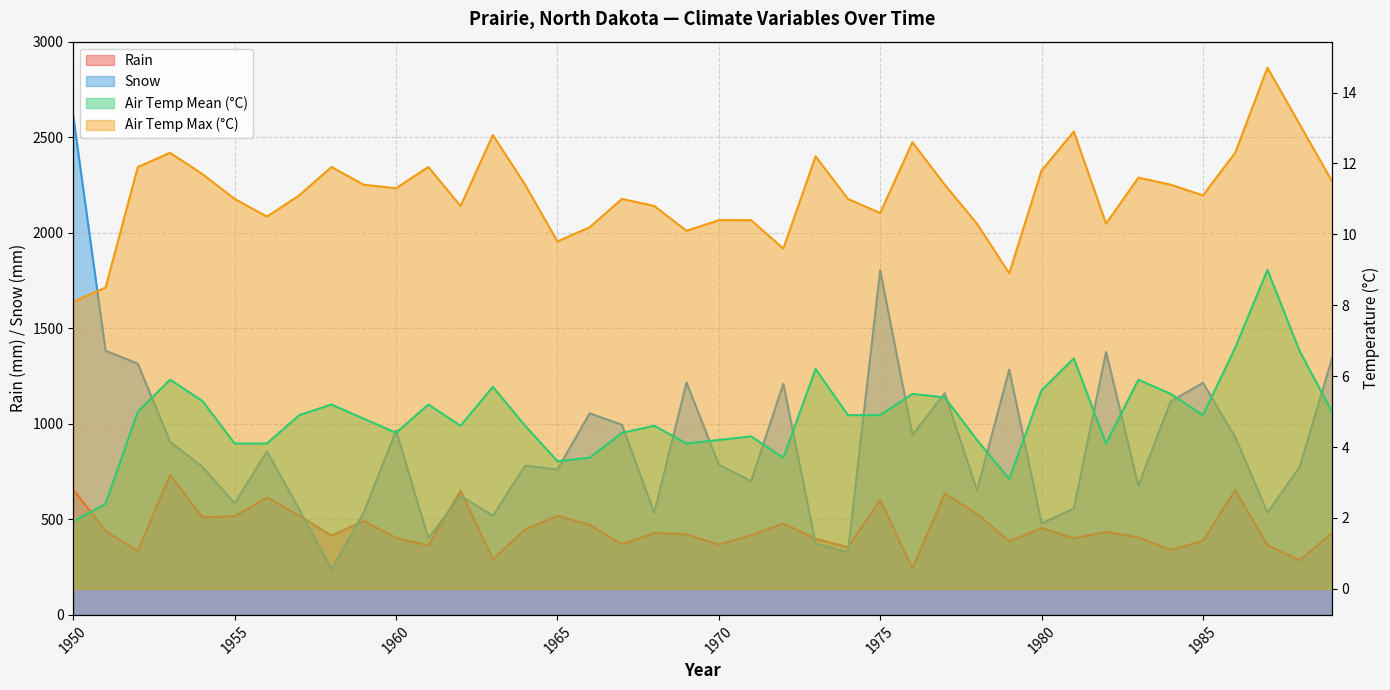

What is the sum of the Air Temp Mean (°C) values at 1966 and 1961?

8.9